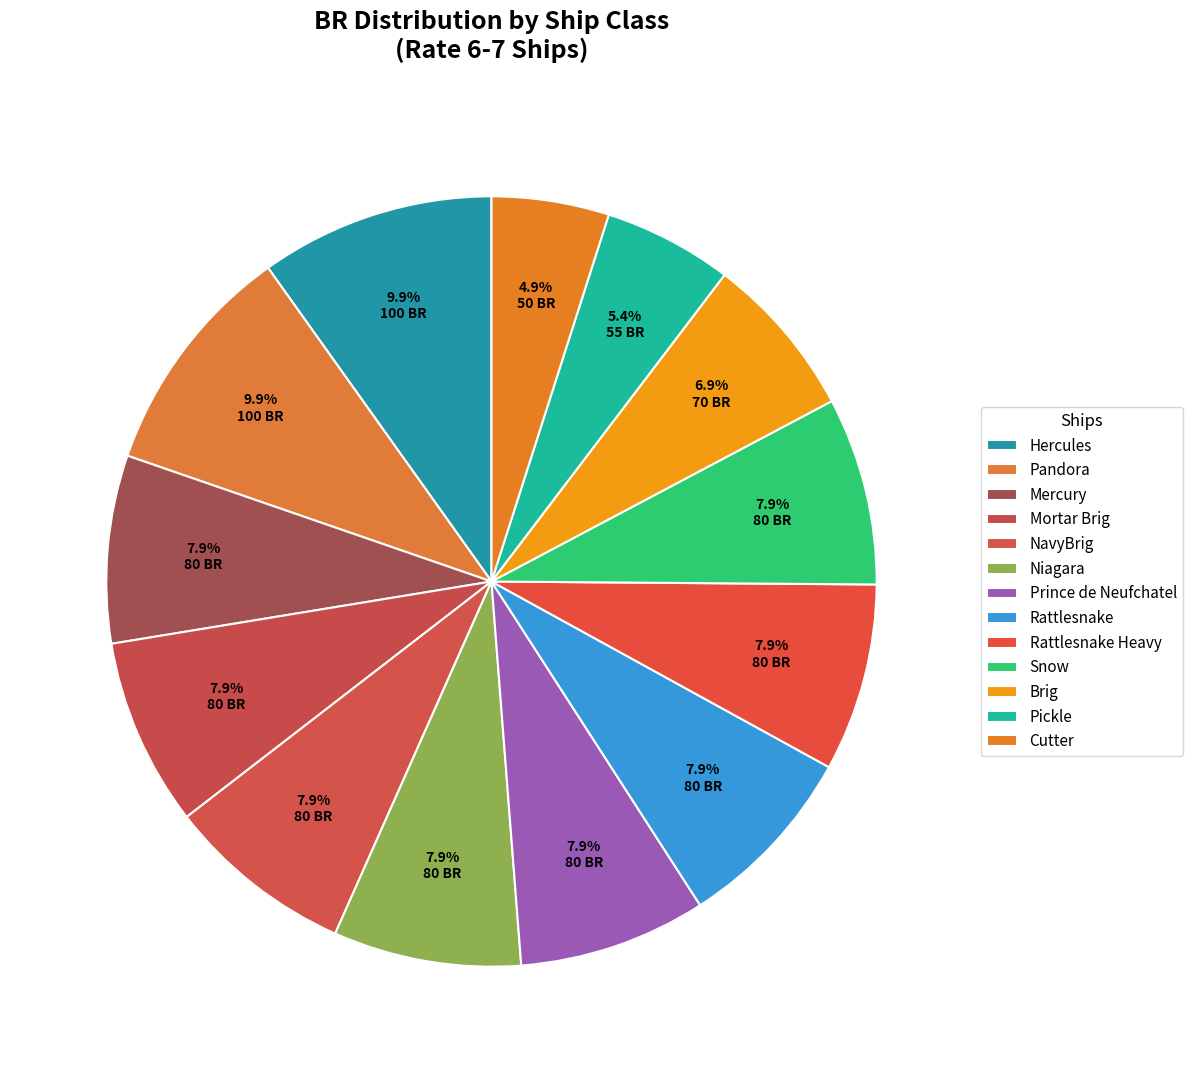

Does Cutter account for over 50% of the chart?

No